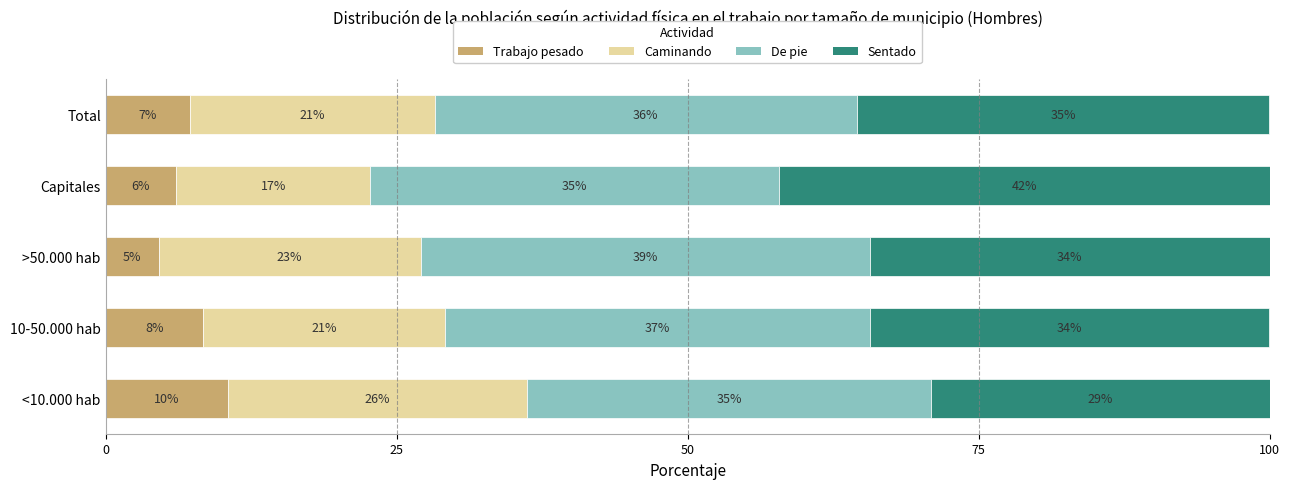

What are all the series names shown in the legend?

Trabajo pesado, Caminando, De pie, Sentado